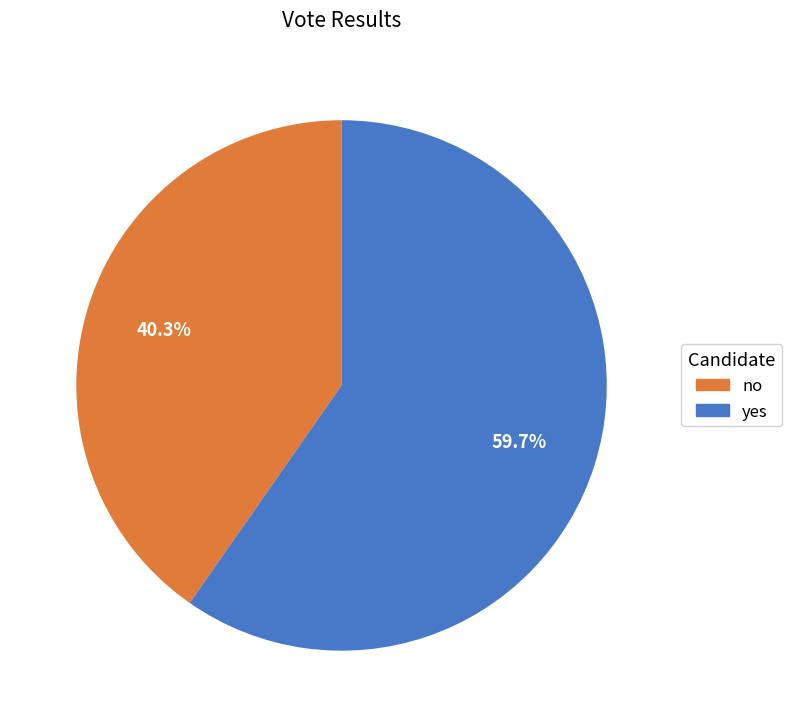

How many slices are in this pie chart?

2